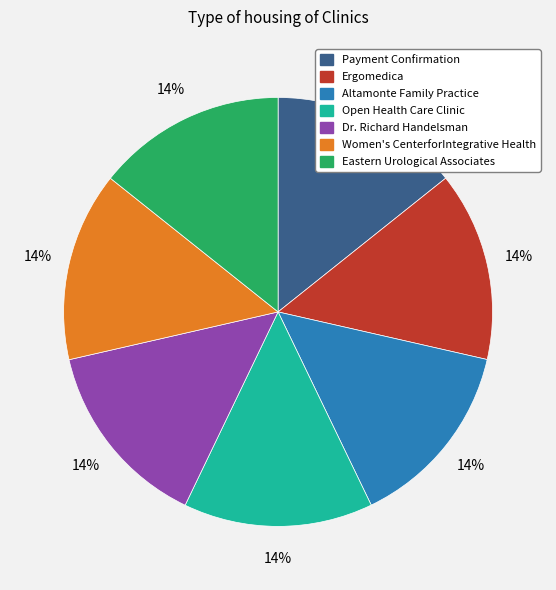

To the nearest percent, what is the combined percentage of Women's CenterforIntegrative Health and Ergomedica?

29%